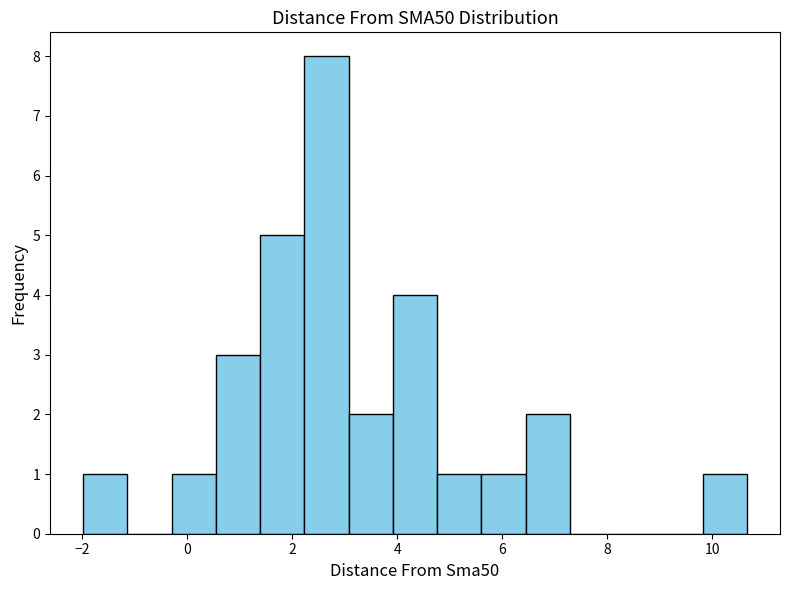

Reading left to right, transcribe this chart: for each bar, give the range it covers on the x-axis and its height. Neither the bar edges nor the heights are printed on the chart, so give them approximately, as read against the axes.

-2.0 to -1.2: 1
-1.2 to -0.2: 0
-0.2 to 0.6: 1
0.6 to 1.4: 3
1.4 to 2.2: 5
2.2 to 3.0: 8
3.0 to 4.0: 2
4.0 to 4.8: 4
4.8 to 5.6: 1
5.6 to 6.4: 1
6.4 to 7.2: 2
7.2 to 8.2: 0
8.2 to 9.0: 0
9.0 to 9.8: 0
9.8 to 10.6: 1